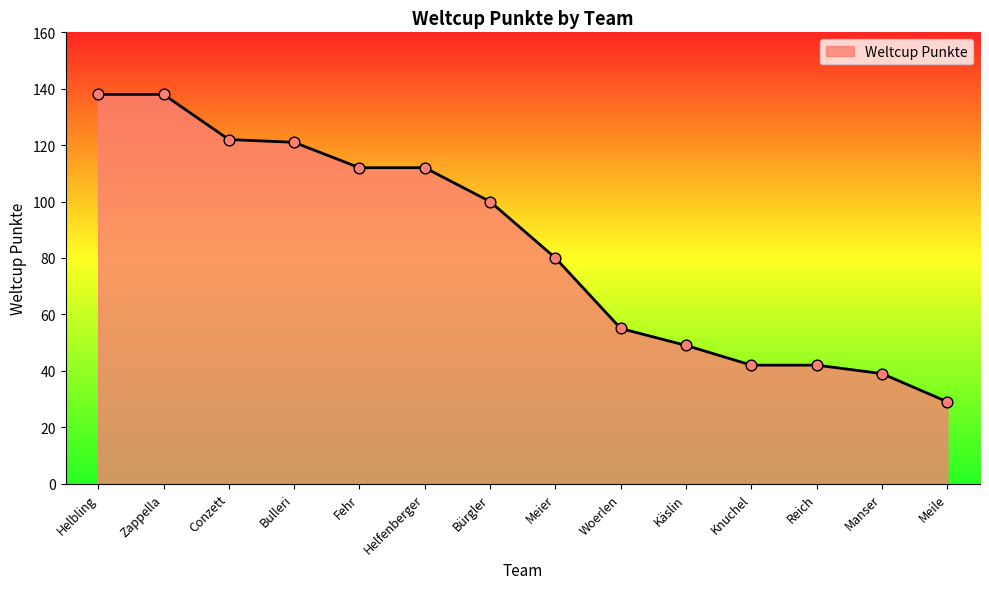

What is the change in value from Helbling to Meier?

-58